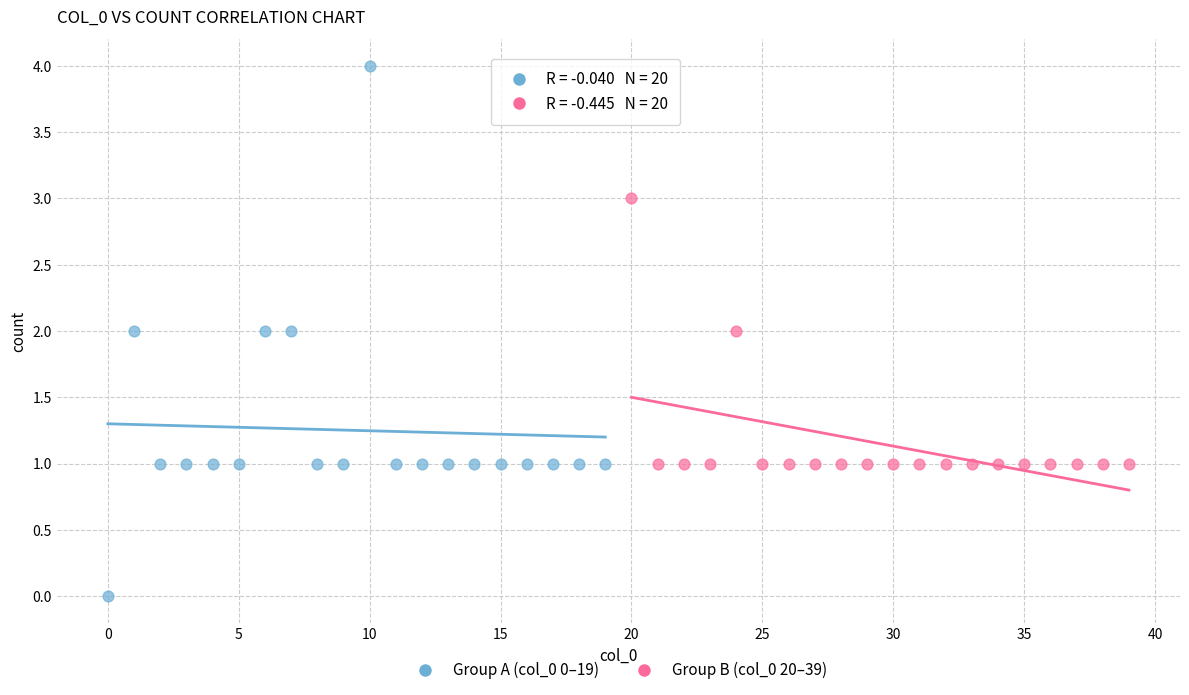

Which series contains the highest Y value?

Group A (col_0 0–19)